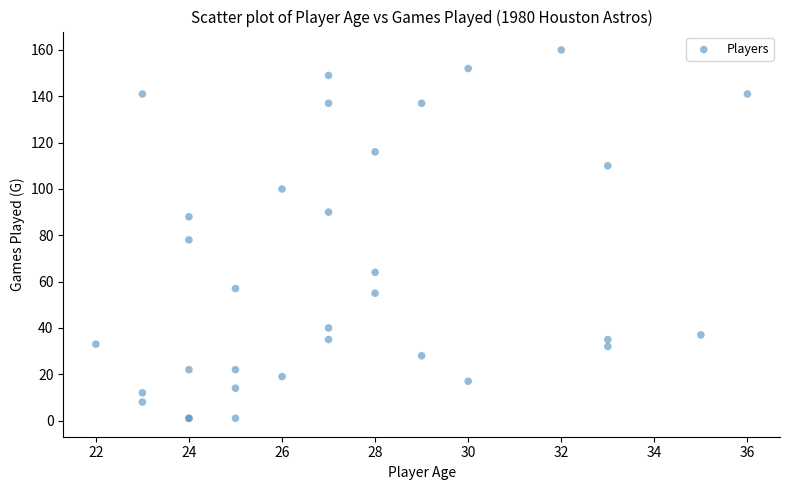

What Y value in the scatter plot is closest to 80?

78